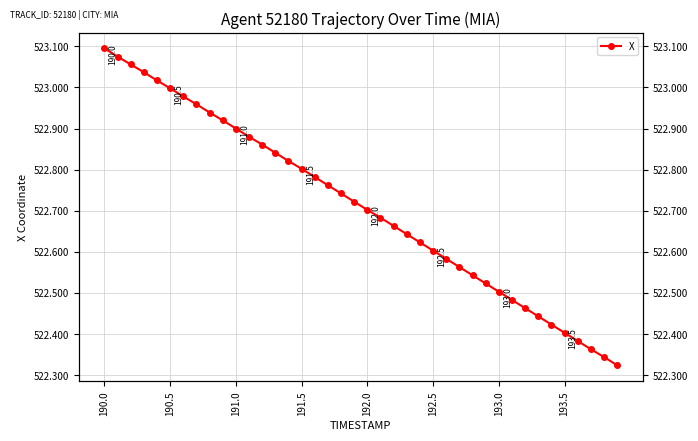

Between 24 and 32, which is larger?

24